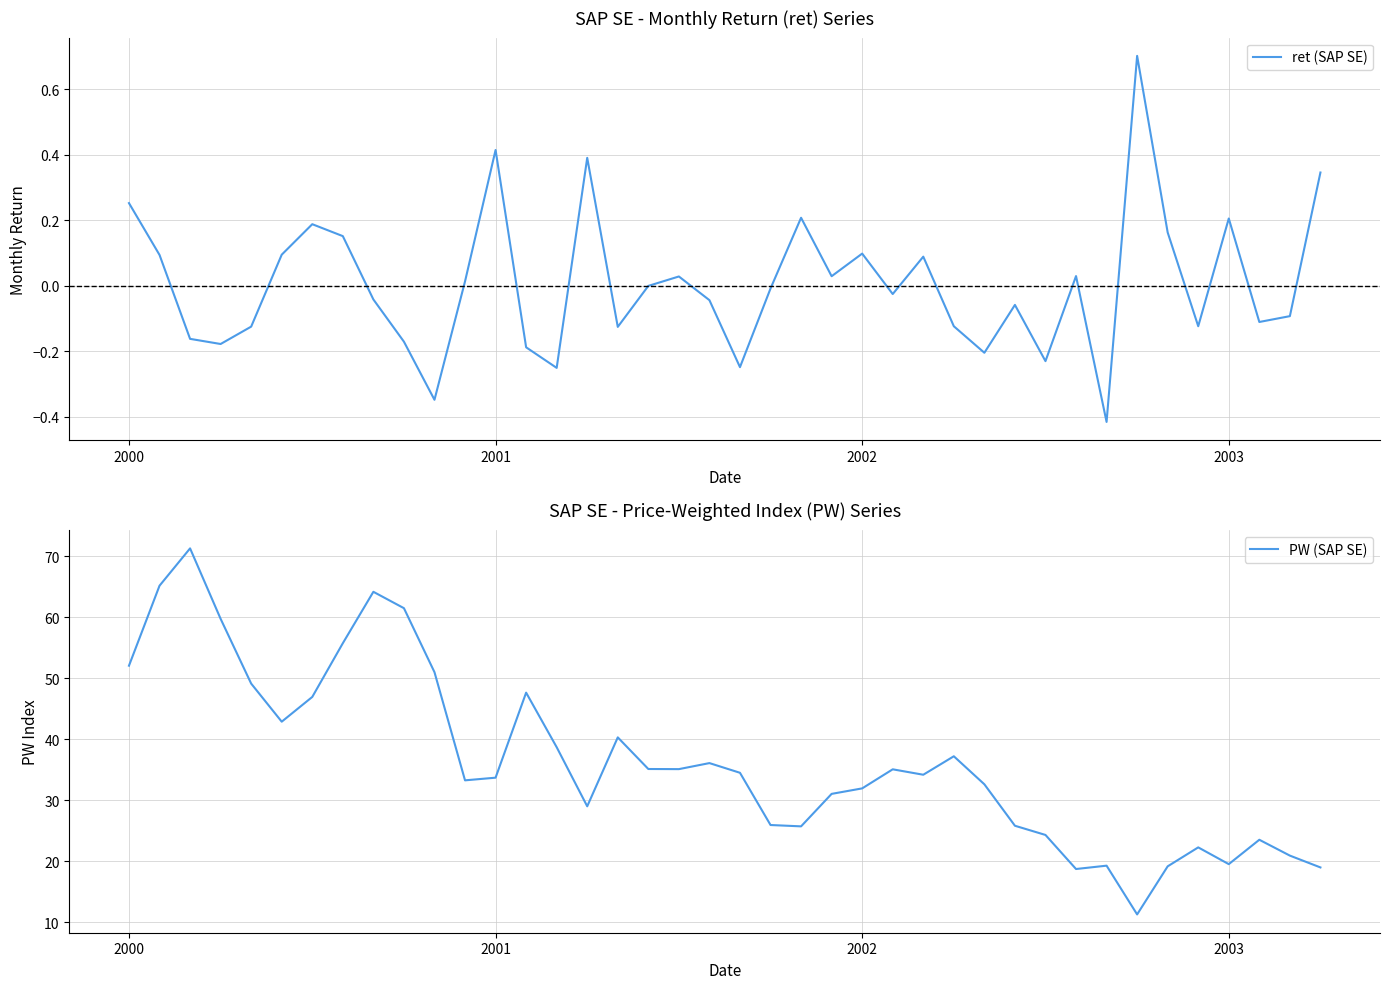

At how many categories does at least one series exceed 7?

40